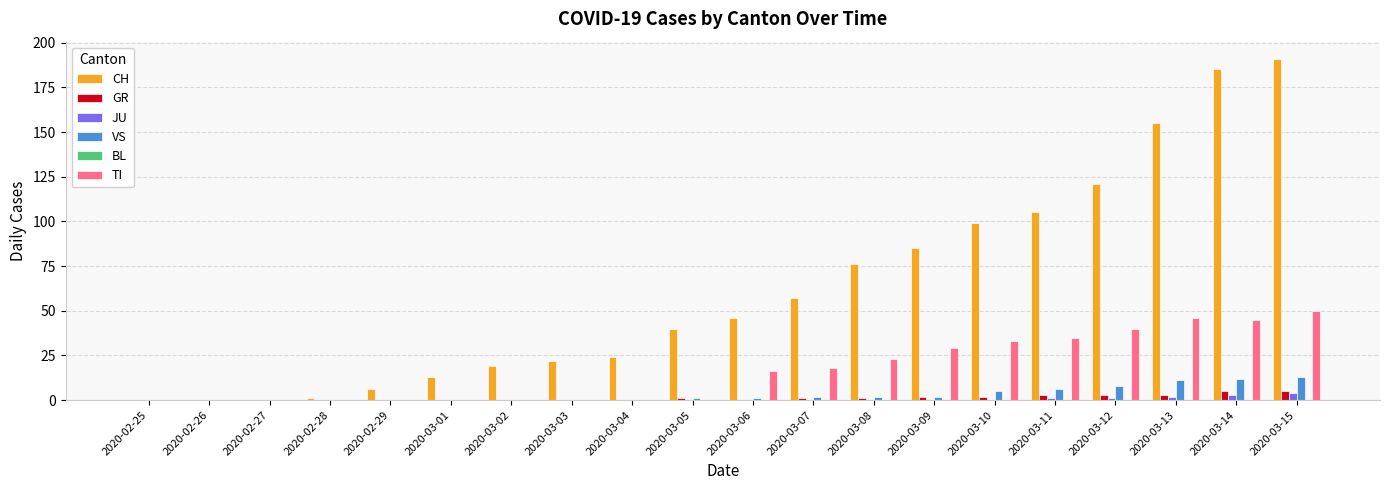

What is the sum of all TI values?

335